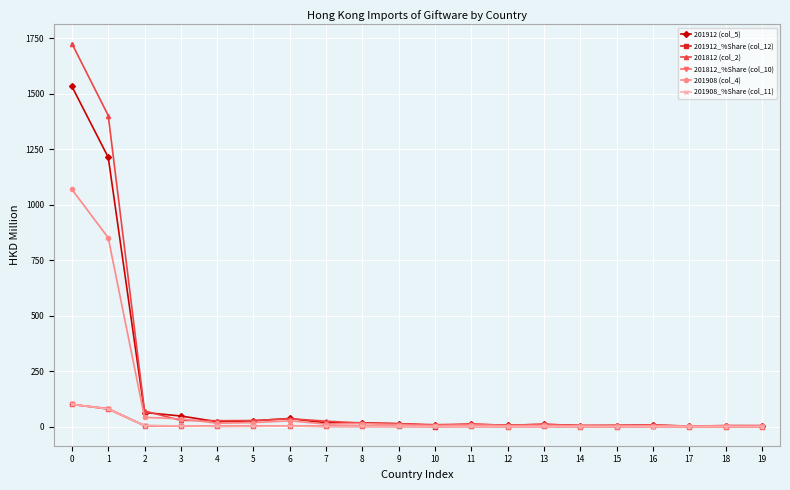

At how many categories does at least one series exceed 1116?

2